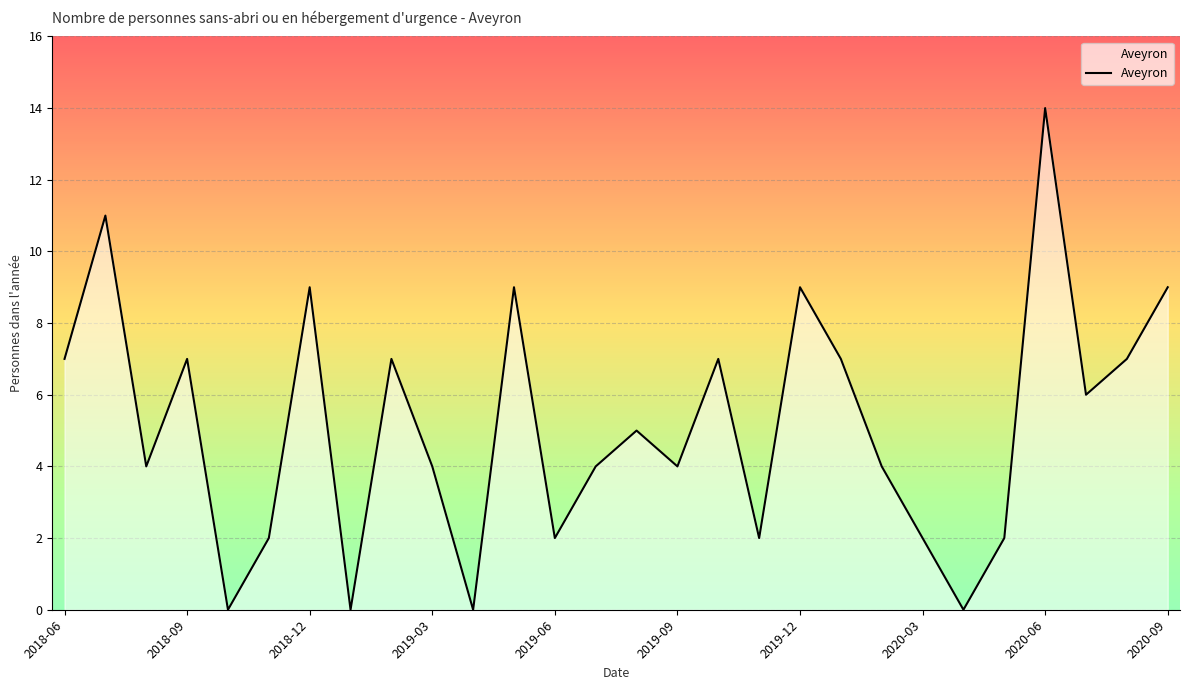

What is the difference between the maximum and minimum values?

14